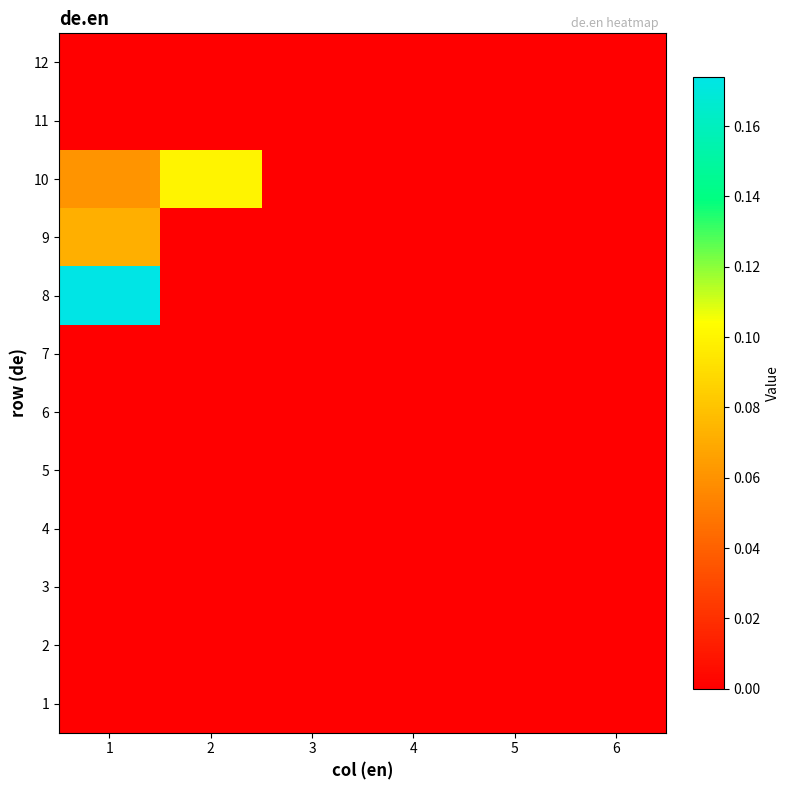

What is the greatest value displayed?

0.2